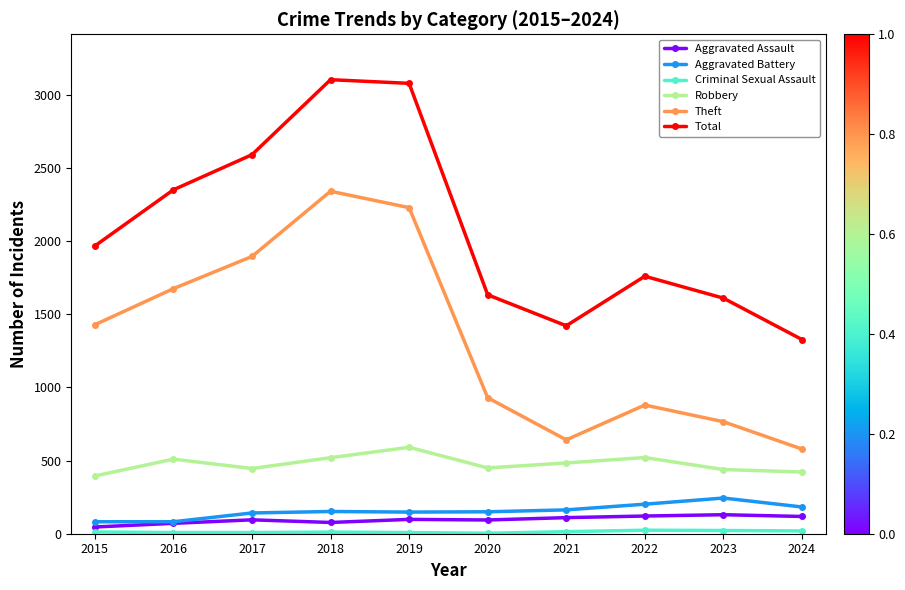

What is the approximate value of Robbery at 2023?

439